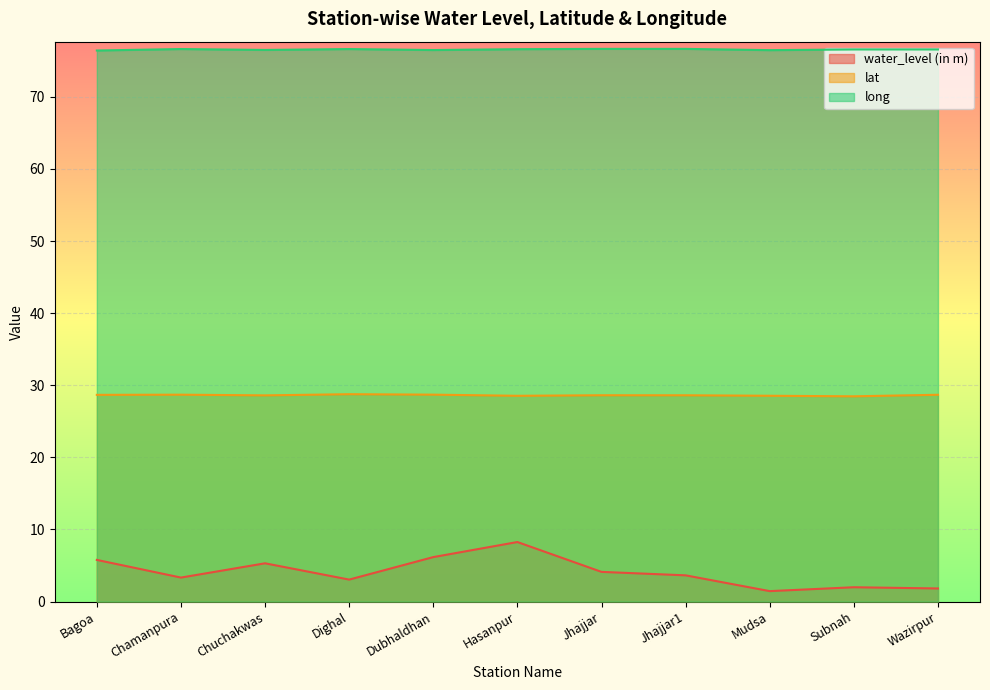

Rank the series by their average value, from lowest to highest.

water_level (in m), lat, long